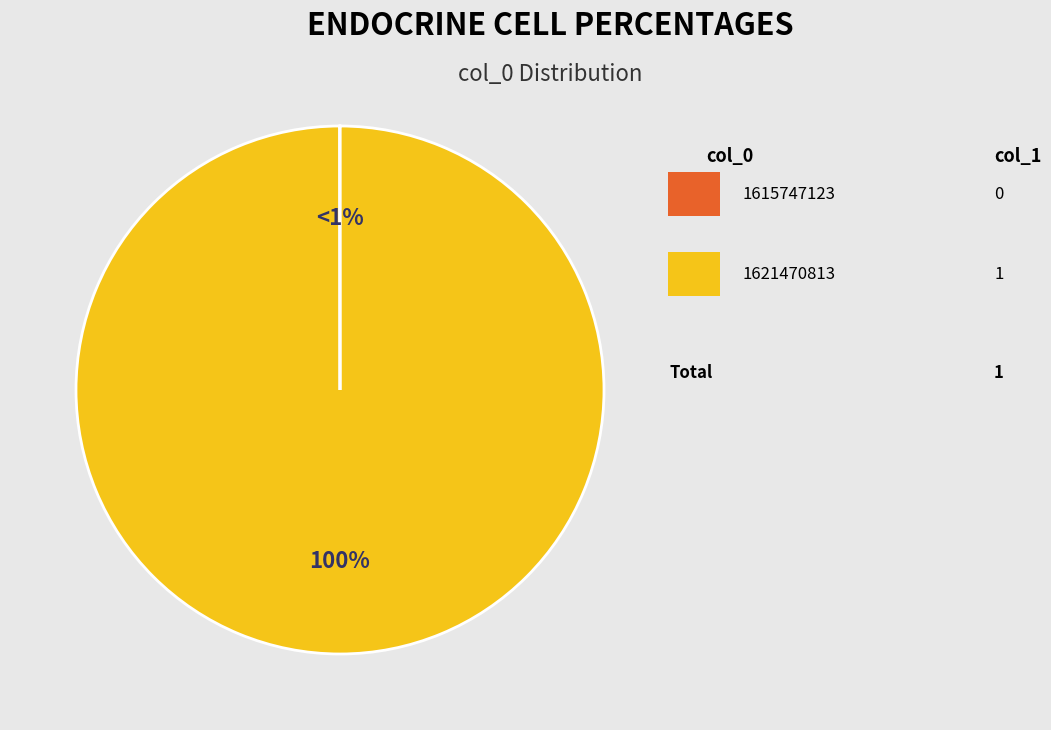

To the nearest percent, what is the average slice percentage?

50%